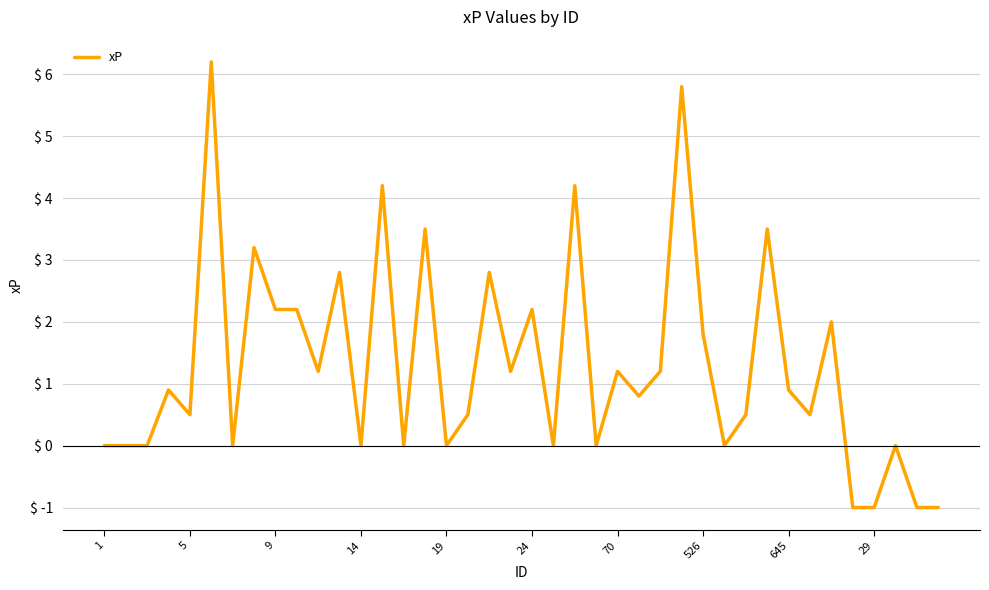

What is the greatest value displayed?

6.2